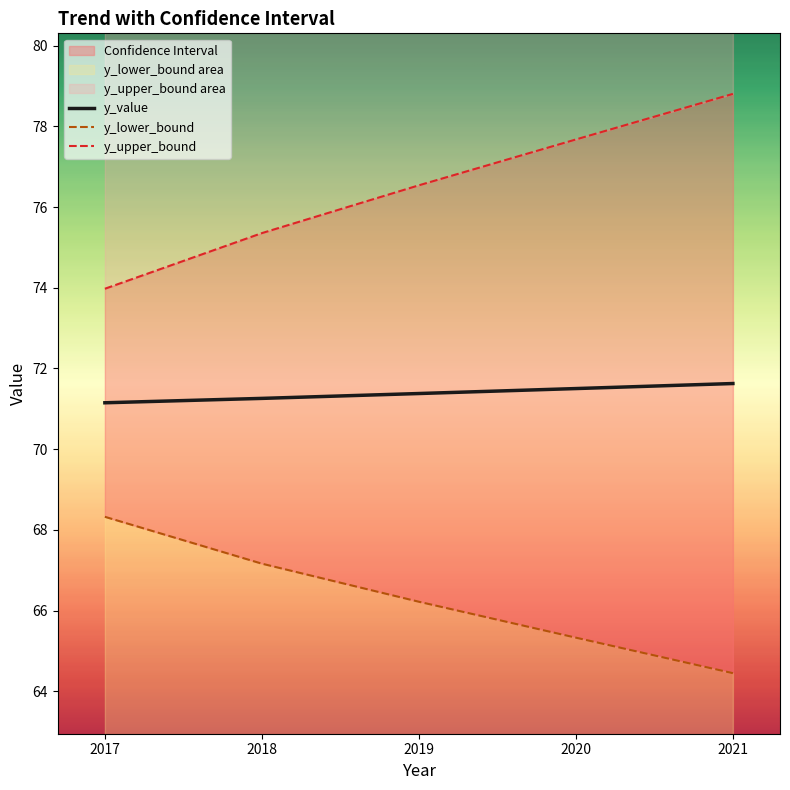

Is the value of y_upper_bound at 2021 greater than the value of y_lower_bound at 2021?

Yes